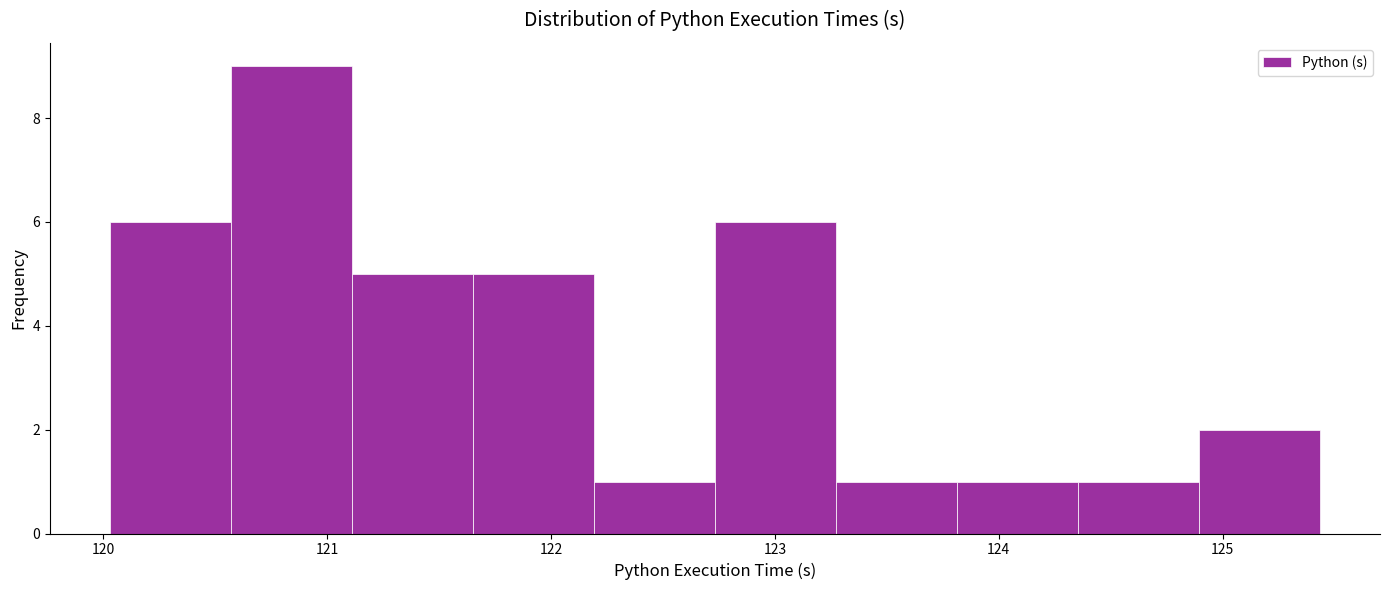

What is the height of the bar covering 124.4 to 124.9 on the x-axis? Neither the bar edges nor the heights are printed on the chart, so give them approximately, as read against the axes.

1